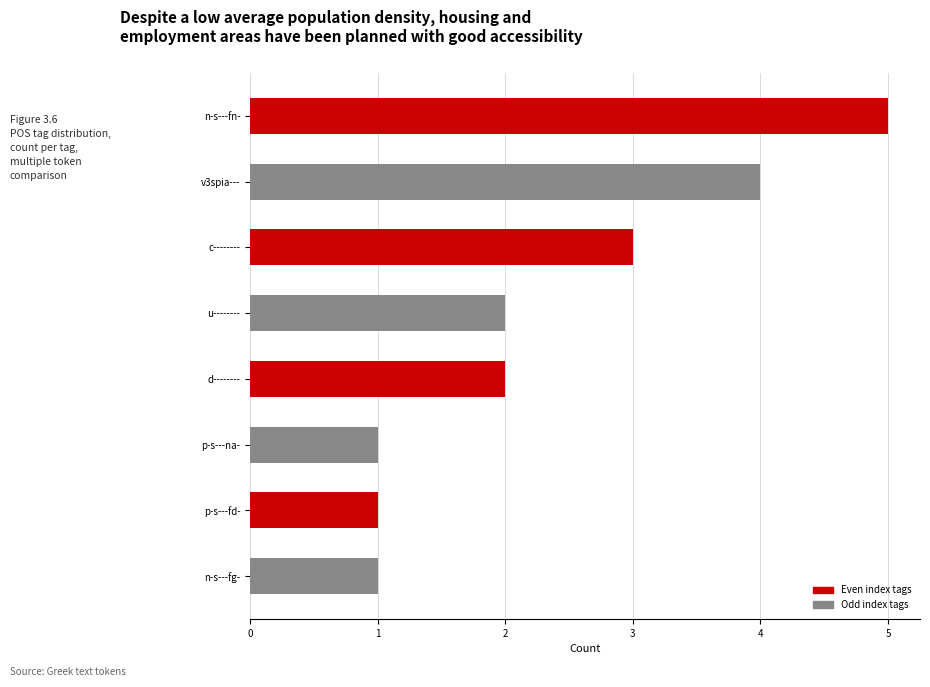

What is the difference between the second highest and second lowest values?

3